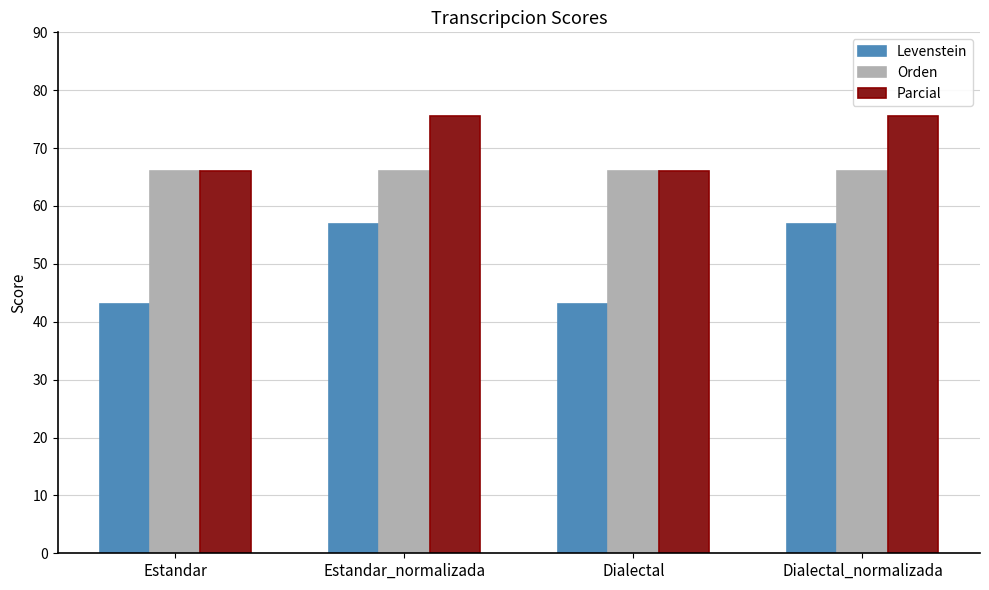

Which series has the widest spread of values?

Levenstein